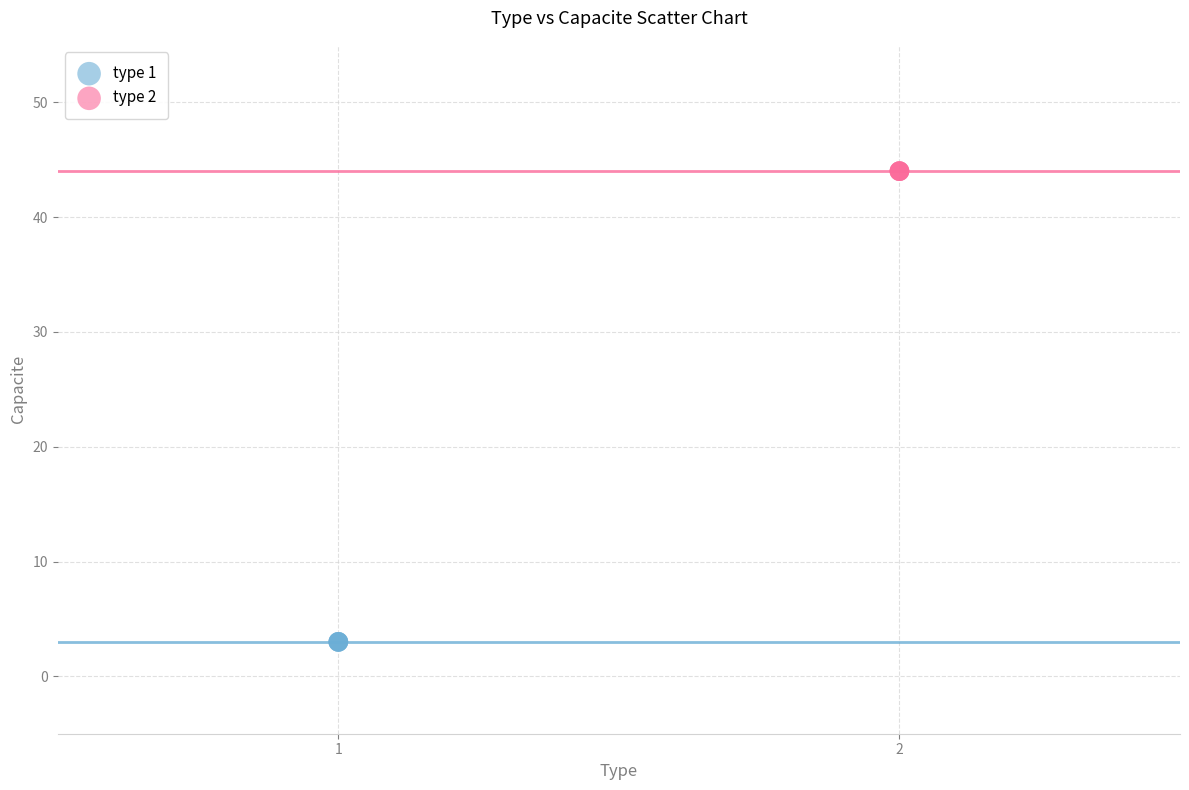

Which series contains the highest Y value?

type 2